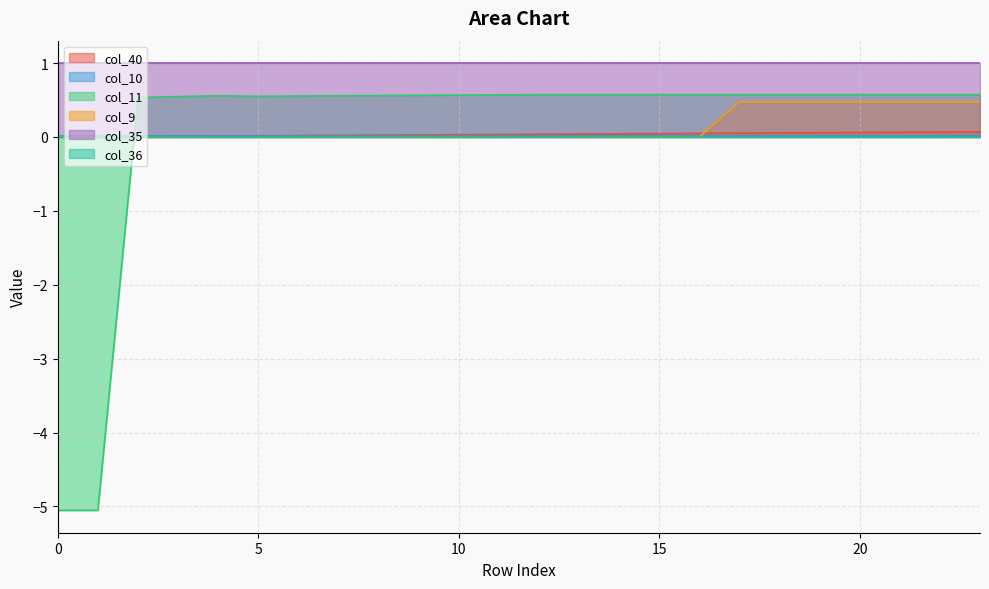

True or false: col_35 has a value of 0.6 at 20.

False